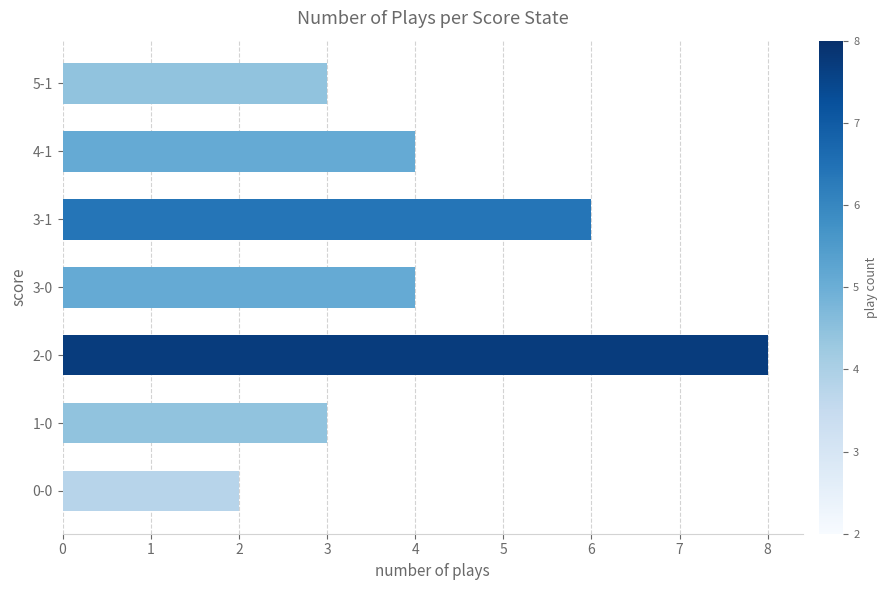

How many data points does each series have?

7